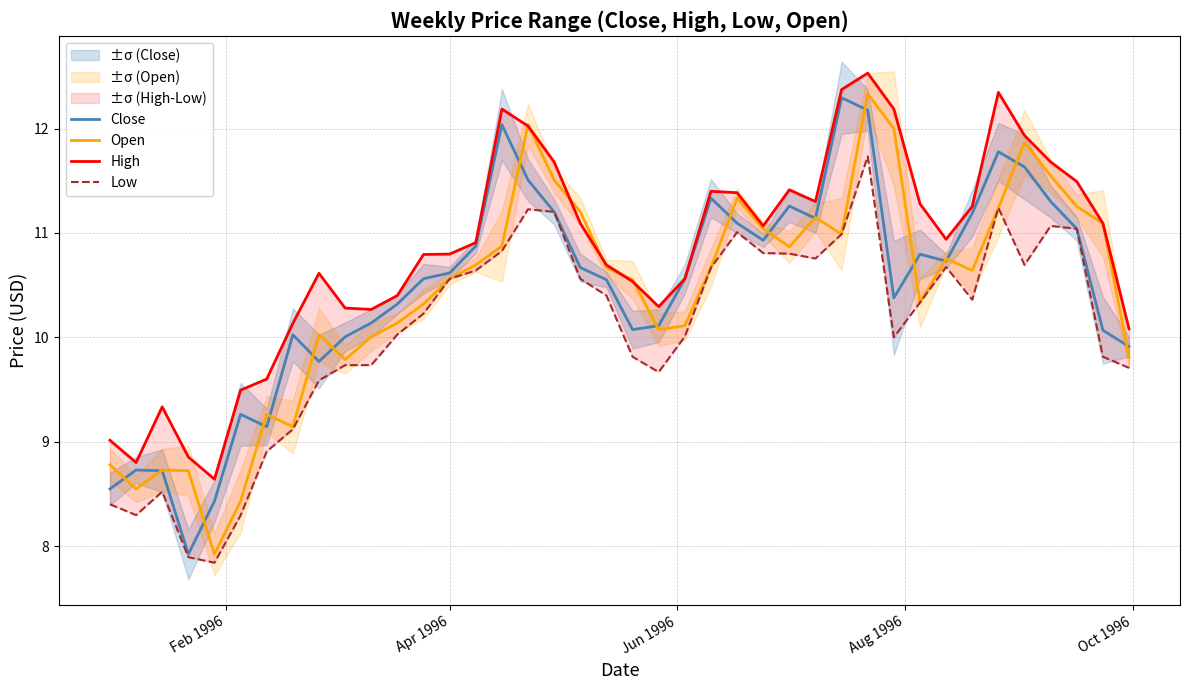

What is the minimum value for Open?

7.9